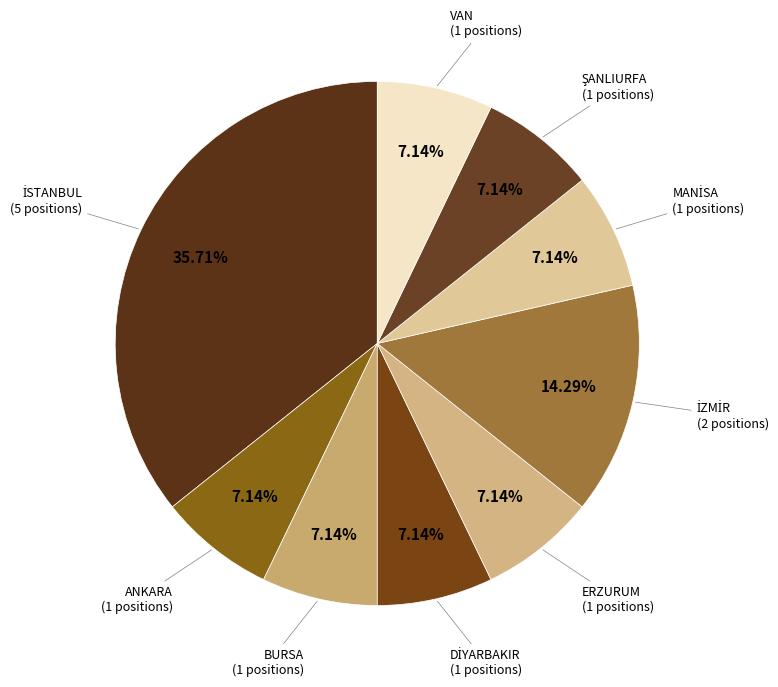

Approximately how many times larger is the value at BURSA compared to ANKARA?

1.0